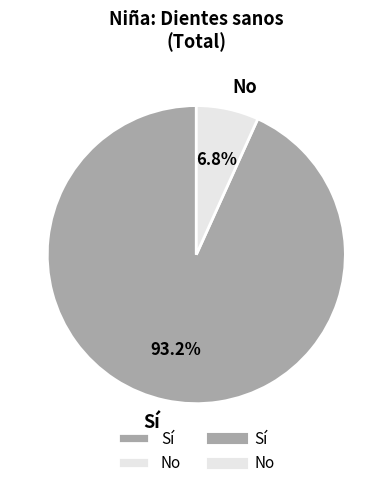

Which category accounts for the majority?

Sí